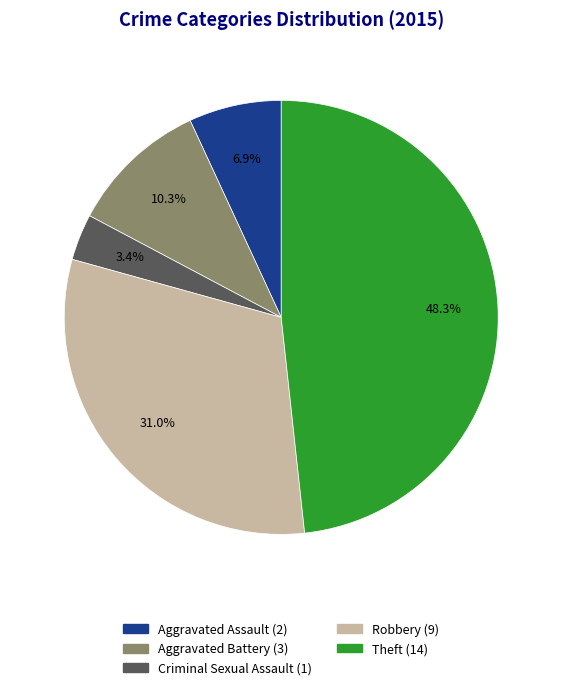

To the nearest percent, what is the combined percentage of Aggravated Battery and Robbery?

41%